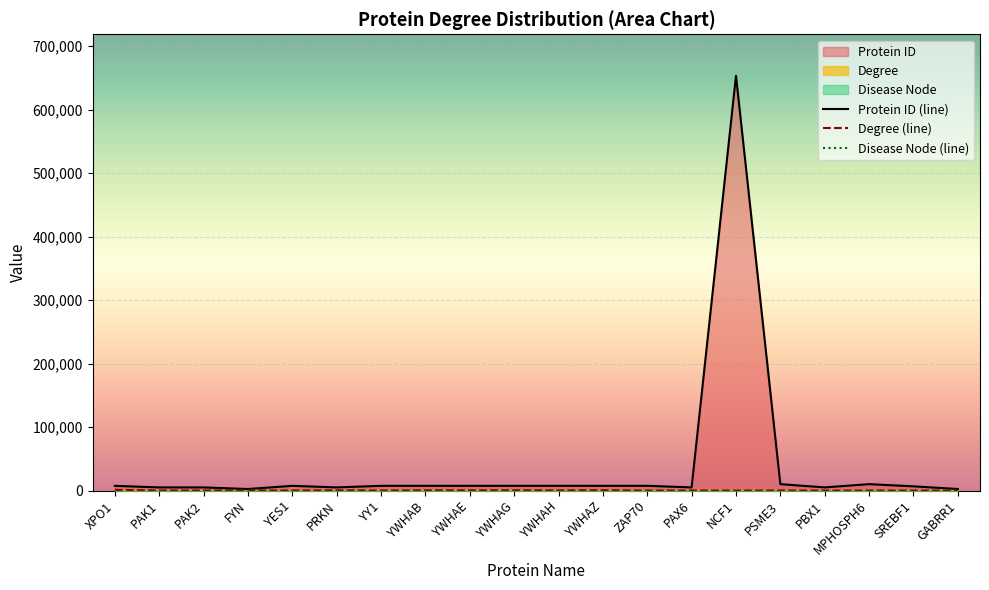

Reading left to right, transcribe all the data shown in this chart.

Protein ID (line): XPO1=7514	PAK1=5058	PAK2=5062	FYN=2534	YES1=7525	PRKN=5071	YY1=7528	YWHAB=7529	YWHAE=7531	YWHAG=7532	YWHAH=7533	YWHAZ=7534	ZAP70=7535	PAX6=5080	NCF1=653361	PSME3=10197	PBX1=5087	MPHOSPH6=10200	SREBF1=6720	GABRR1=2569
Degree (line): XPO1=1256	PAK1=161	PAK2=154	FYN=410	YES1=156	PRKN=426	YY1=172	YWHAB=398	YWHAE=426	YWHAG=542	YWHAH=343	YWHAZ=662	ZAP70=71	PAX6=156	NCF1=49	PSME3=195	PBX1=54	MPHOSPH6=42	SREBF1=72	GABRR1=22
Disease Node (line): XPO1=0	PAK1=0	PAK2=0	FYN=0	YES1=0	PRKN=0	YY1=0	YWHAB=0	YWHAE=0	YWHAG=0	YWHAH=0	YWHAZ=0	ZAP70=0	PAX6=0	NCF1=0	PSME3=0	PBX1=0	MPHOSPH6=0	SREBF1=0	GABRR1=0